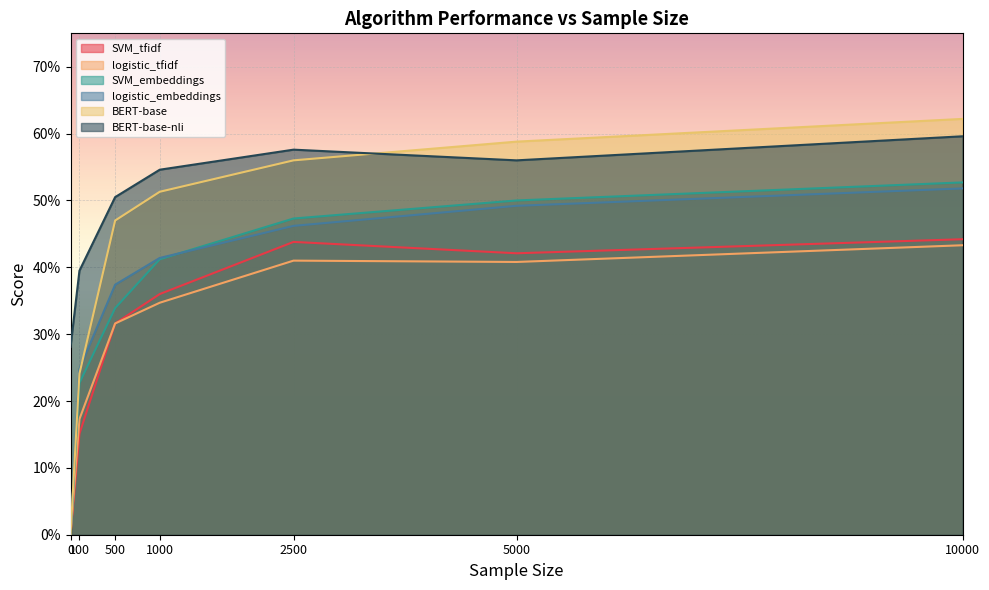

What is the difference between the SVM_tfidf values at 10000 and 100?

0.3